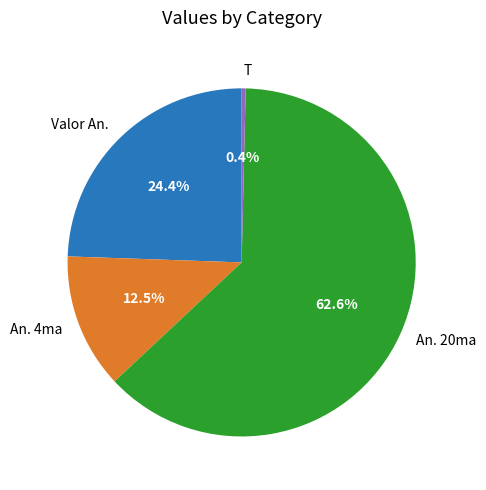

Combined, what portion of the pie is Valor An. and T?

24.8%